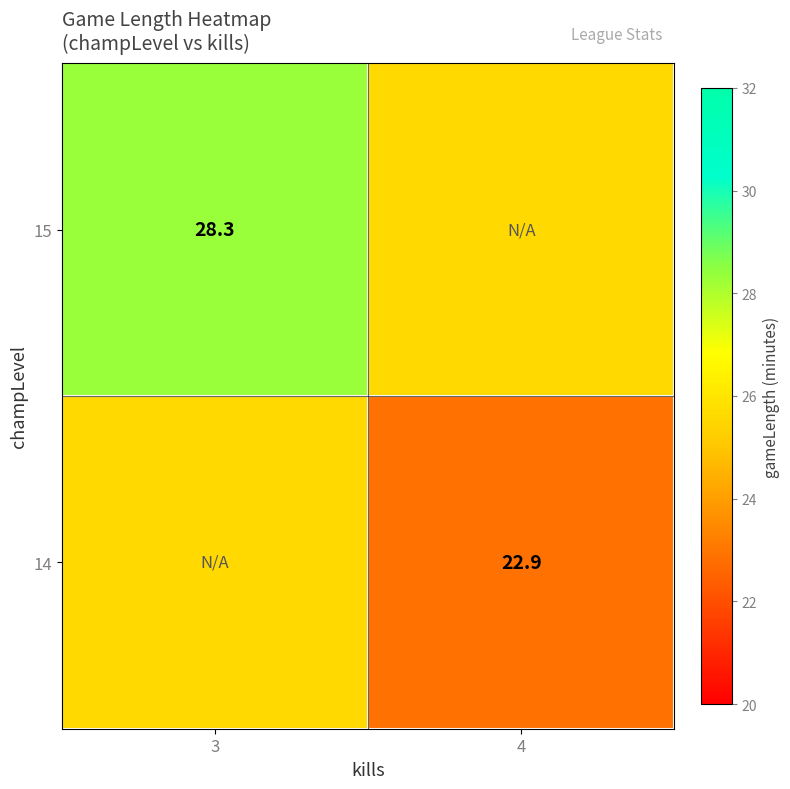

True or false: 14 has a value of 22.9 at 4.

True